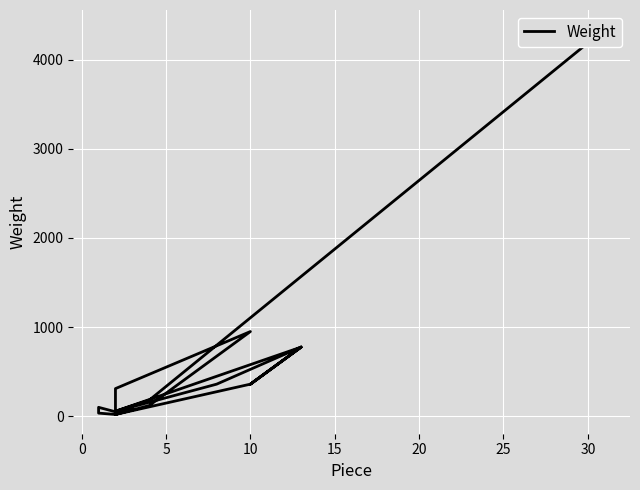

How many categories are shown in the chart?

19